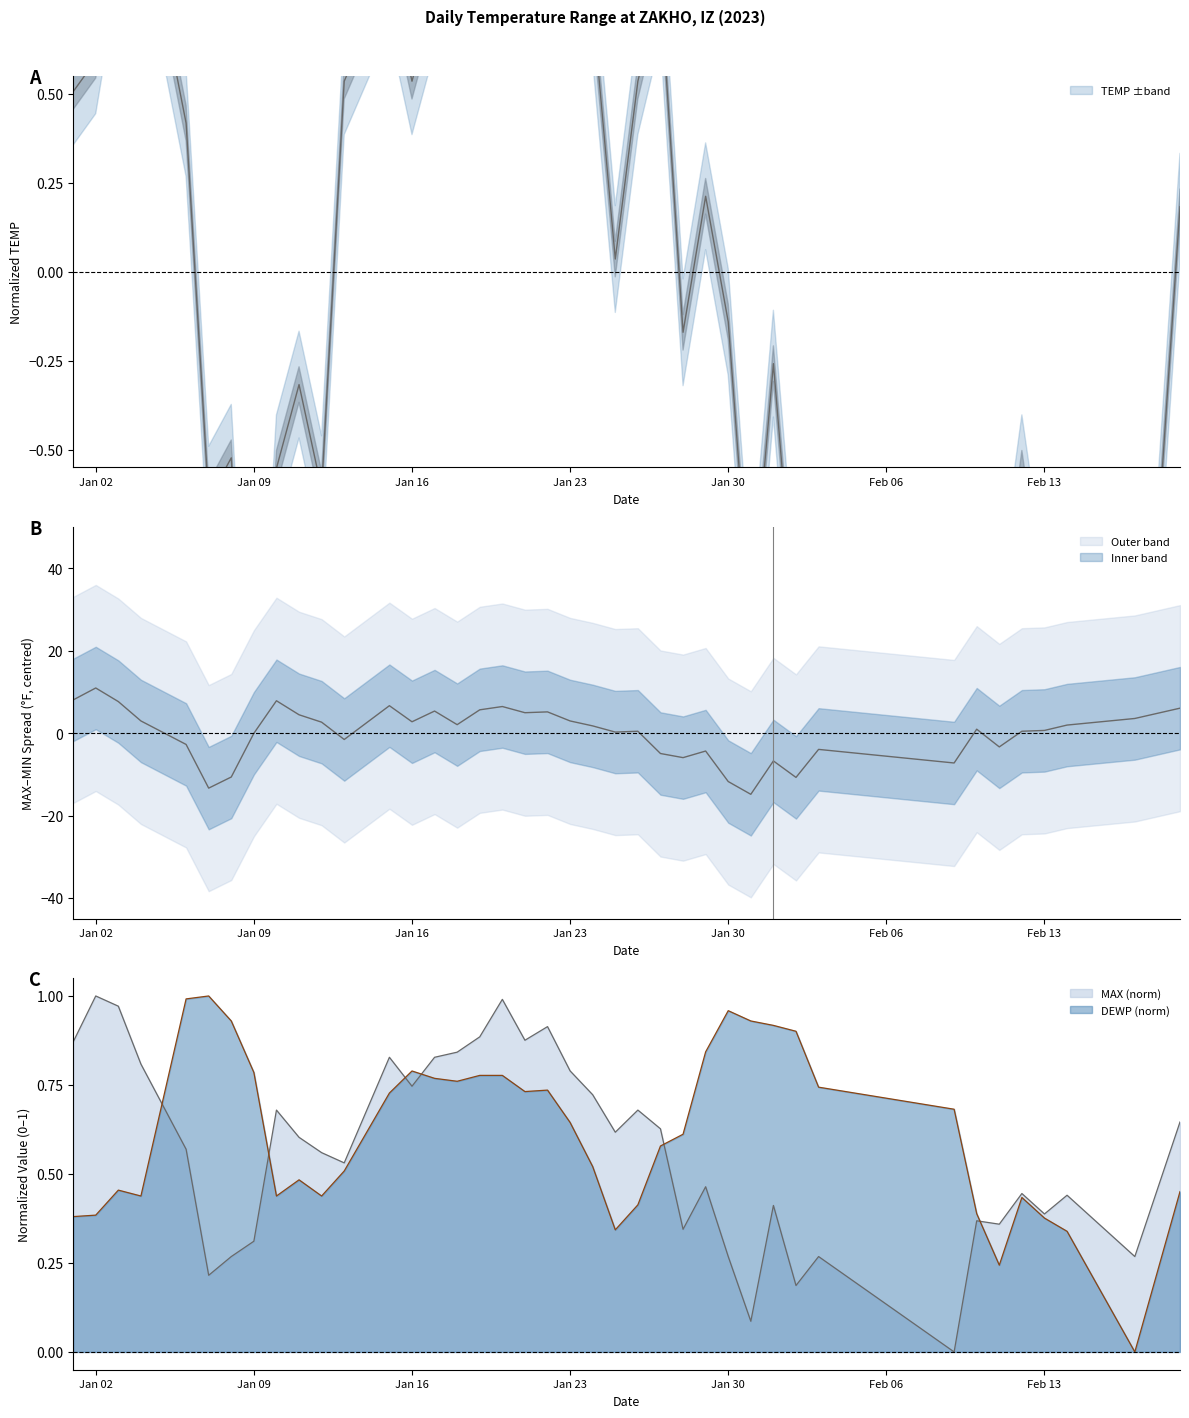

How many times do TEMP and DEWP cross each other?

7